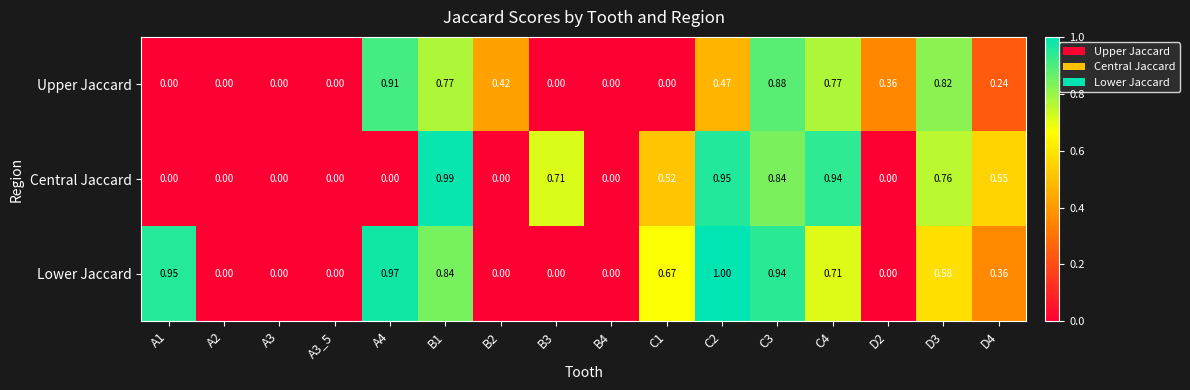

Rank the series by their average value, from lowest to highest.

Upper Jaccard, Central Jaccard, Lower Jaccard